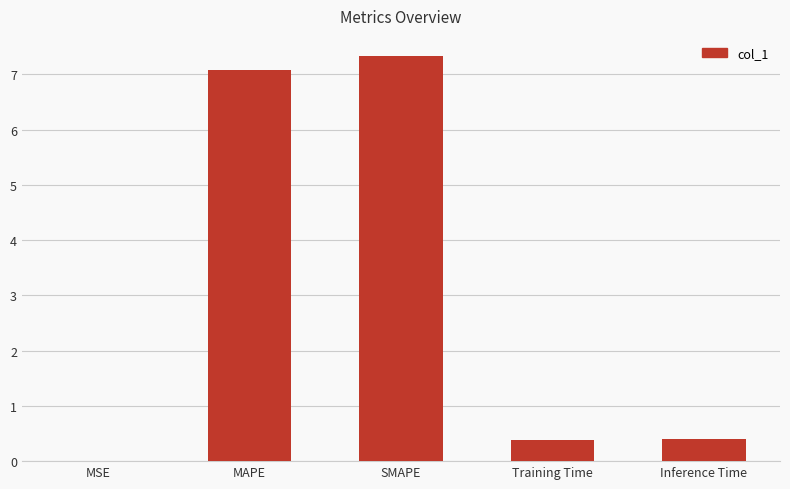

What value does the data have at SMAPE?

7.3